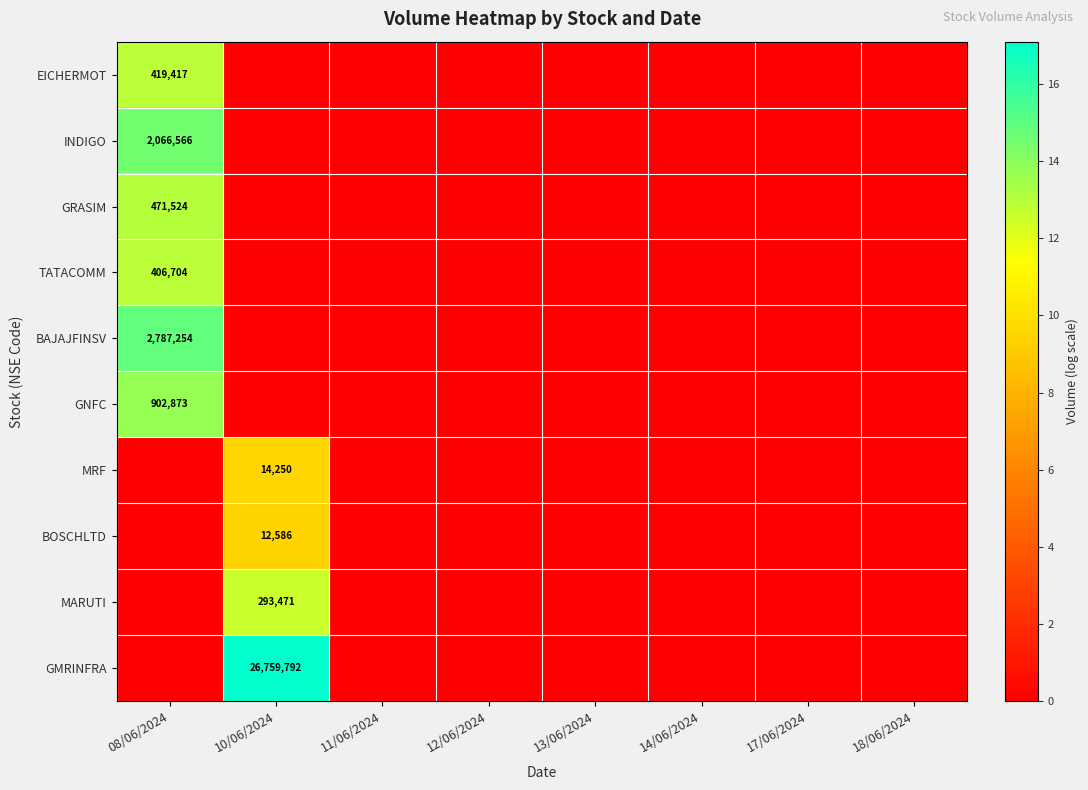

What is the difference between the maximum and minimum values in the GMRINFRA series?

17.1